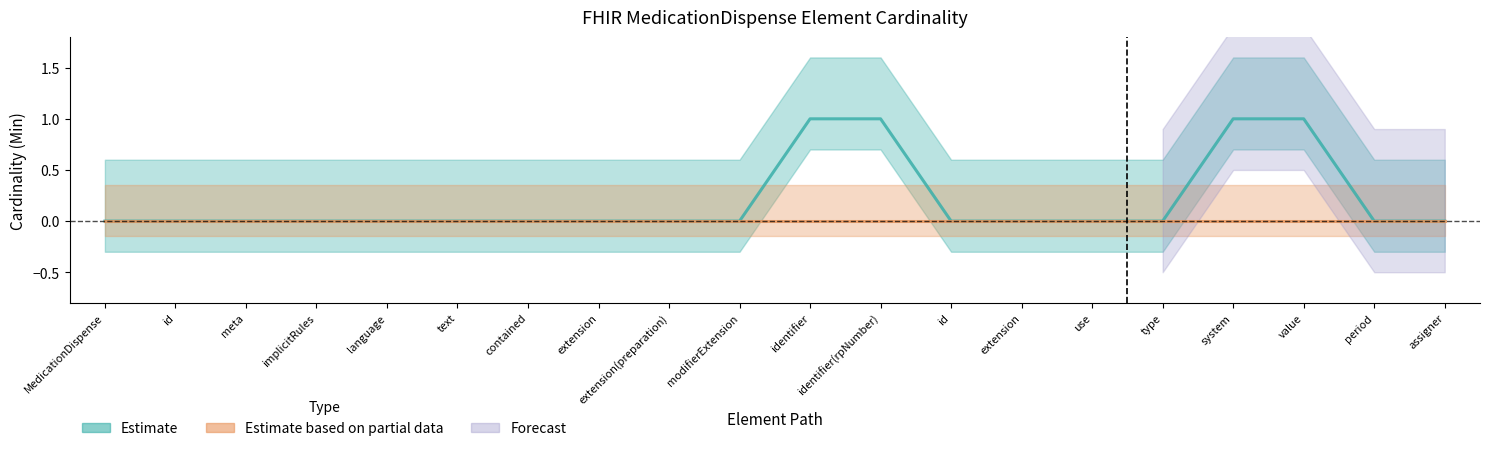

Is it true that the value at implicitRules is 0?

True